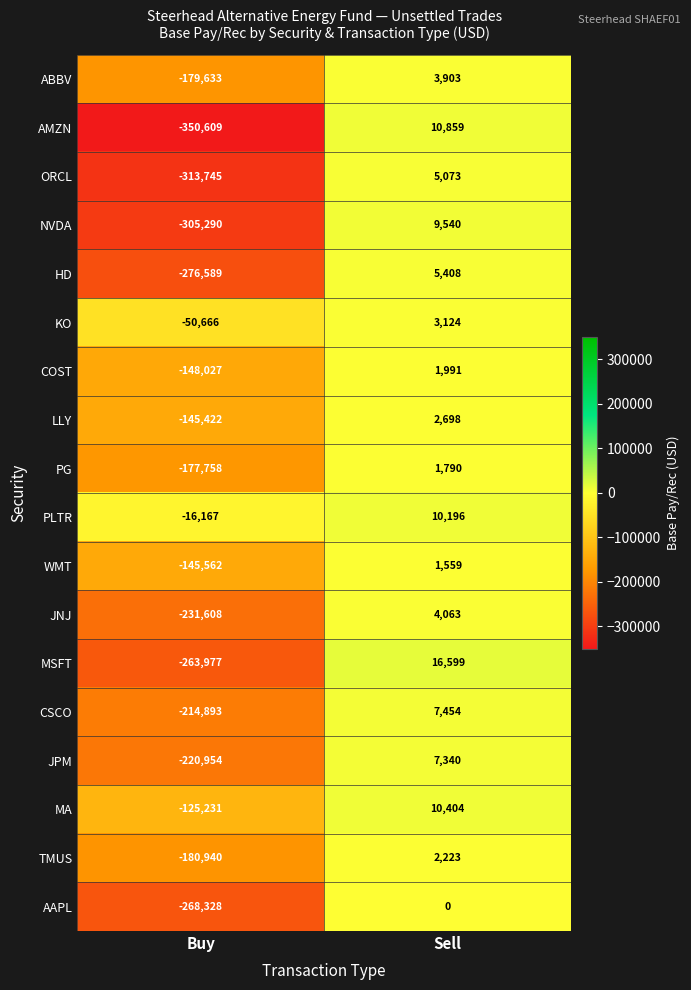

List the series in order of their peak value, lowest first.

AAPL, WMT, PG, COST, TMUS, LLY, KO, ABBV, JNJ, ORCL, HD, JPM, CSCO, NVDA, PLTR, MA, AMZN, MSFT